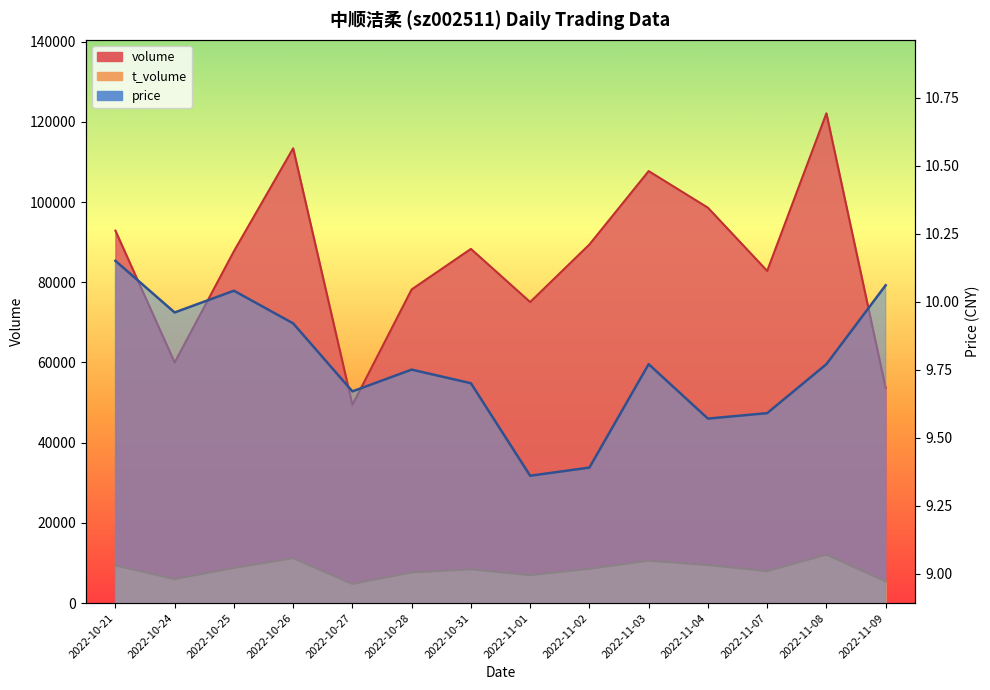

Is it true that price equals 9.8 at 2022-10-28?

True